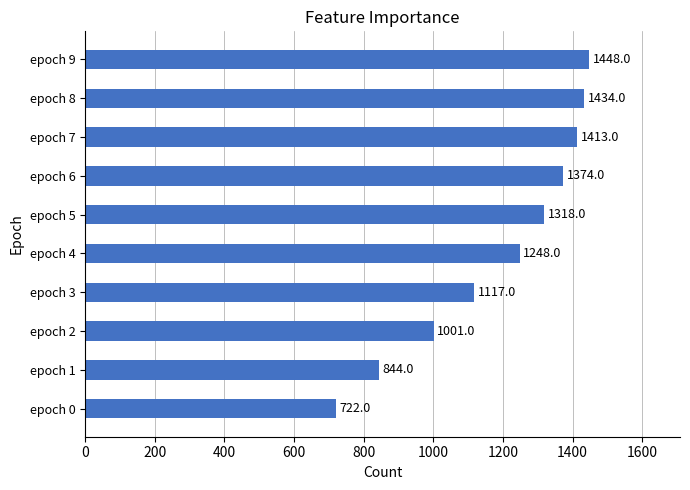

Reading bottom to top, what are all the values shown in this chart?

epoch 0=722	epoch 1=844	epoch 2=1001	epoch 3=1117	epoch 4=1248	epoch 5=1318	epoch 6=1374	epoch 7=1413	epoch 8=1434	epoch 9=1448